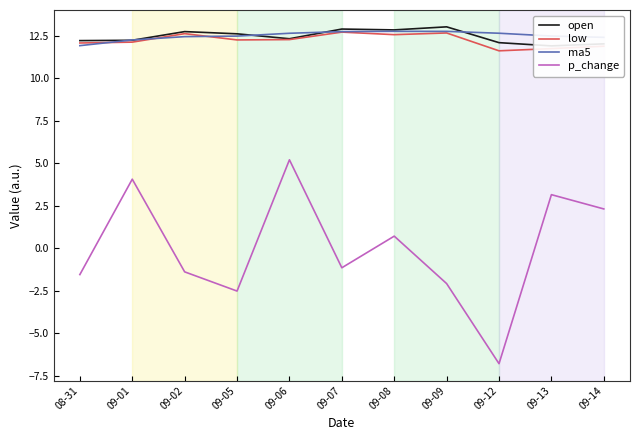

Count the number of data series in this chart.

4